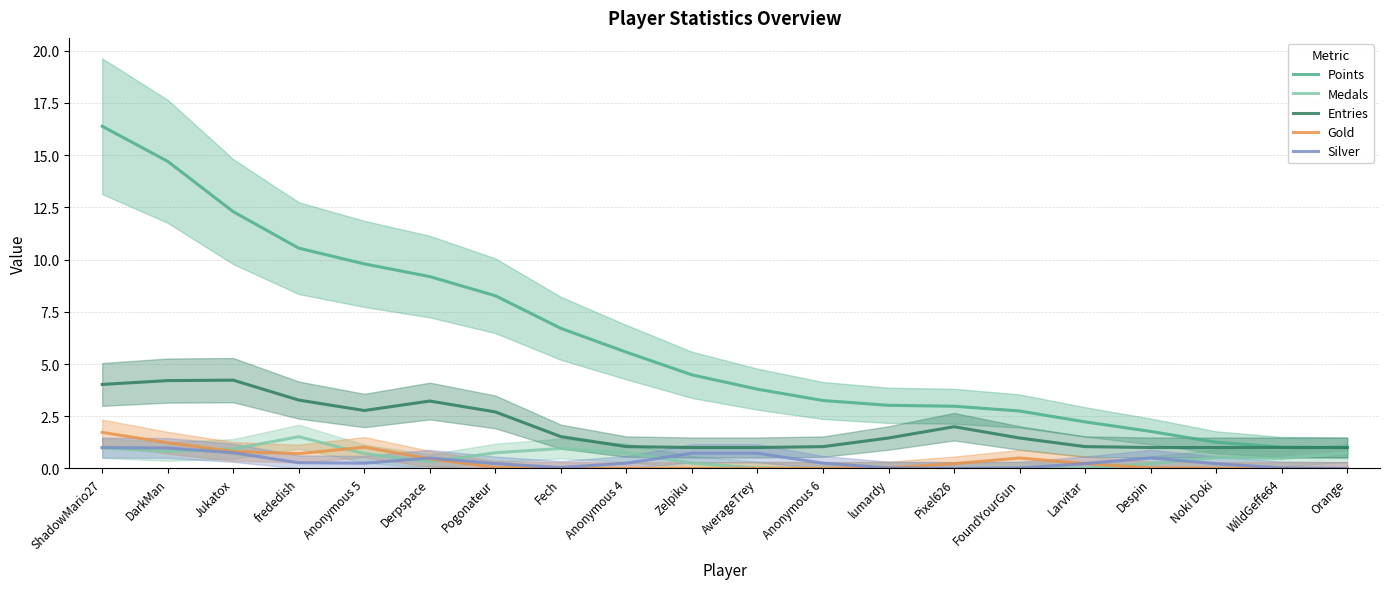

Reading left to right, list all the values displayed in this chart.

Points: ShadowMario27=16.4	DarkMan=14.7	Jukatox=12.3	frededish=10.5	Anonymous 5=9.8	Derpspace=9.2	Pogonateur=8.3	Fech=6.7	Anonymous 4=5.6	Zelpiku=4.5	AverageTrey=3.8	Anonymous 6=3.3	lumardy=3.0	Pixel626=3.0	FoundYourGun=2.7	Larvitar=2.2	Despin=1.8	Noki Doki=1.3	WildGeffe64=1.0	Orange=1.0
Medals: ShadowMario27=1.0	DarkMan=0.8	Jukatox=0.9	frededish=1.5	Anonymous 5=0.7	Derpspace=0.3	Pogonateur=0.8	Fech=1.0	Anonymous 4=0.7	Zelpiku=0.3	AverageTrey=0.0	Anonymous 6=0.0	lumardy=0.0	Pixel626=0.0	FoundYourGun=0.0	Larvitar=0.0	Despin=0.2	Noki Doki=0.5	WildGeffe64=0.5	Orange=0.7
Entries: ShadowMario27=4.0	DarkMan=4.2	Jukatox=4.2	frededish=3.3	Anonymous 5=2.8	Derpspace=3.2	Pogonateur=2.7	Fech=1.5	Anonymous 4=1.0	Zelpiku=1.0	AverageTrey=1.0	Anonymous 6=1.0	lumardy=1.5	Pixel626=2.0	FoundYourGun=1.5	Larvitar=1.0	Despin=1.0	Noki Doki=1.0	WildGeffe64=1.0	Orange=1.0
Gold: ShadowMario27=1.7	DarkMan=1.2	Jukatox=0.8	frededish=0.7	Anonymous 5=1.0	Derpspace=0.5	Pogonateur=0.0	Fech=0.0	Anonymous 4=0.0	Zelpiku=0.0	AverageTrey=0.0	Anonymous 6=0.0	lumardy=0.0	Pixel626=0.2	FoundYourGun=0.5	Larvitar=0.2	Despin=0.0	Noki Doki=0.0	WildGeffe64=0.0	Orange=0.0
Silver: ShadowMario27=1.0	DarkMan=1.0	Jukatox=0.7	frededish=0.3	Anonymous 5=0.3	Derpspace=0.5	Pogonateur=0.2	Fech=0.0	Anonymous 4=0.3	Zelpiku=0.7	AverageTrey=0.7	Anonymous 6=0.3	lumardy=0.0	Pixel626=0.0	FoundYourGun=0.0	Larvitar=0.2	Despin=0.5	Noki Doki=0.2	WildGeffe64=0.0	Orange=0.0